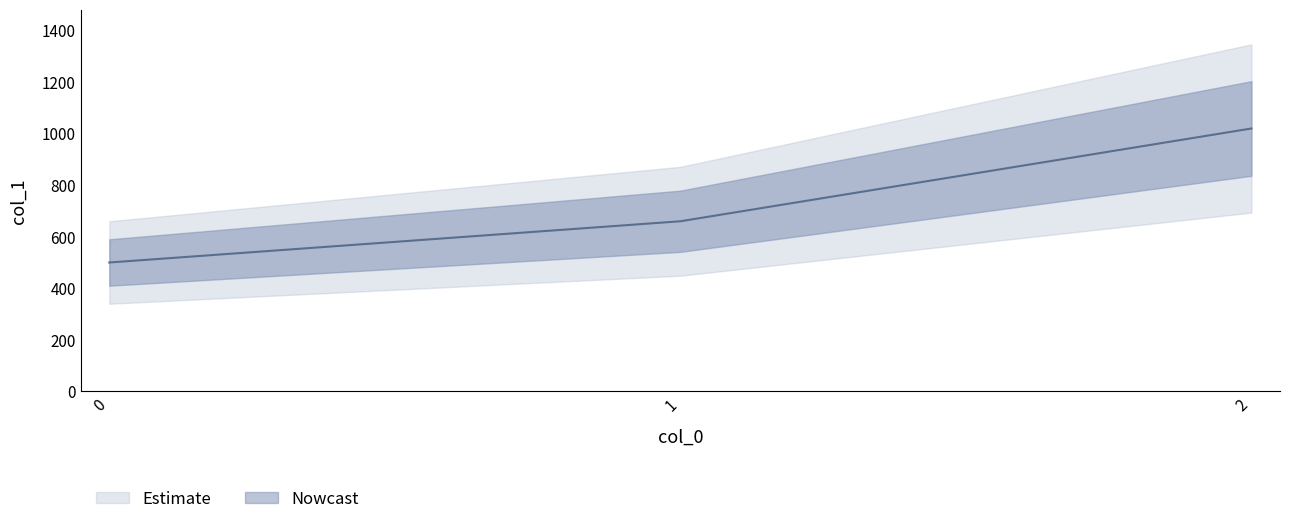

What is the ratio of the value at 2 to the value at 0?

2.0